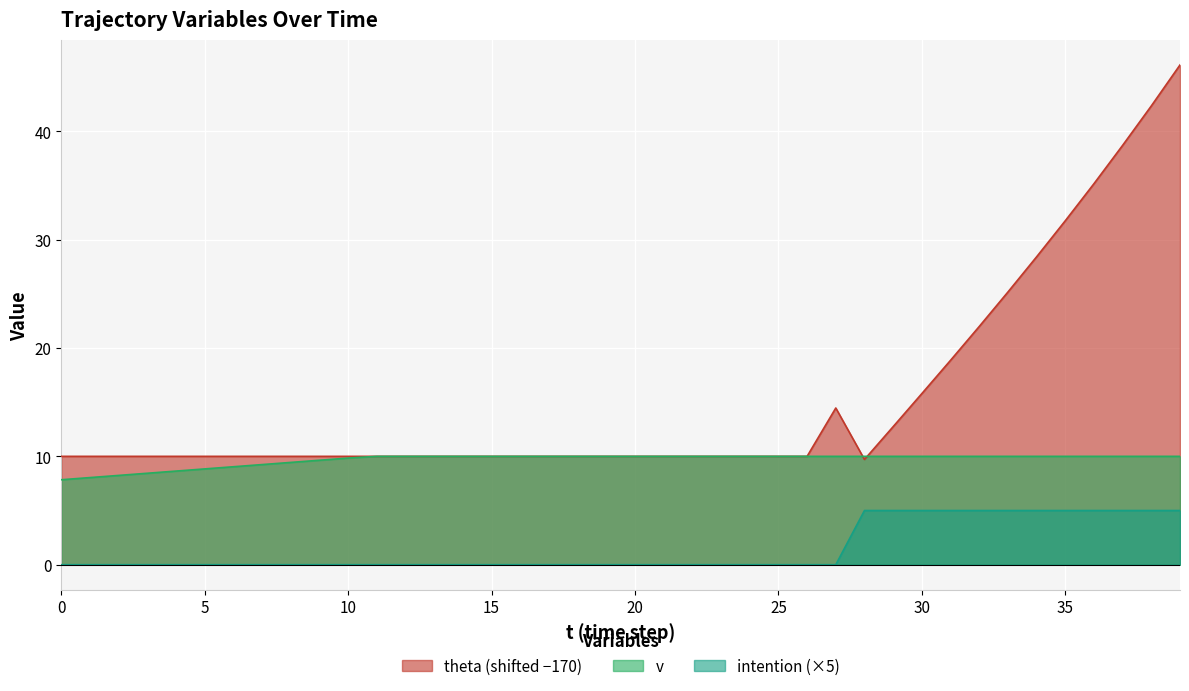

True or false: theta has a value of 5.3 at 16.

False